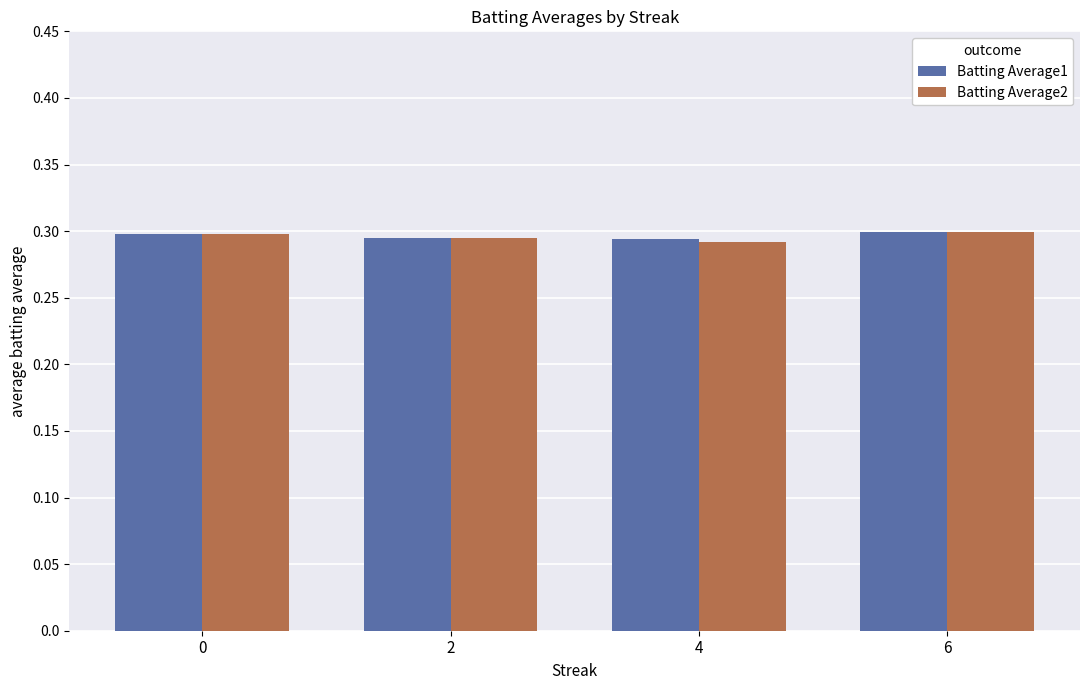

At how many categories does at least one series exceed 0?

4